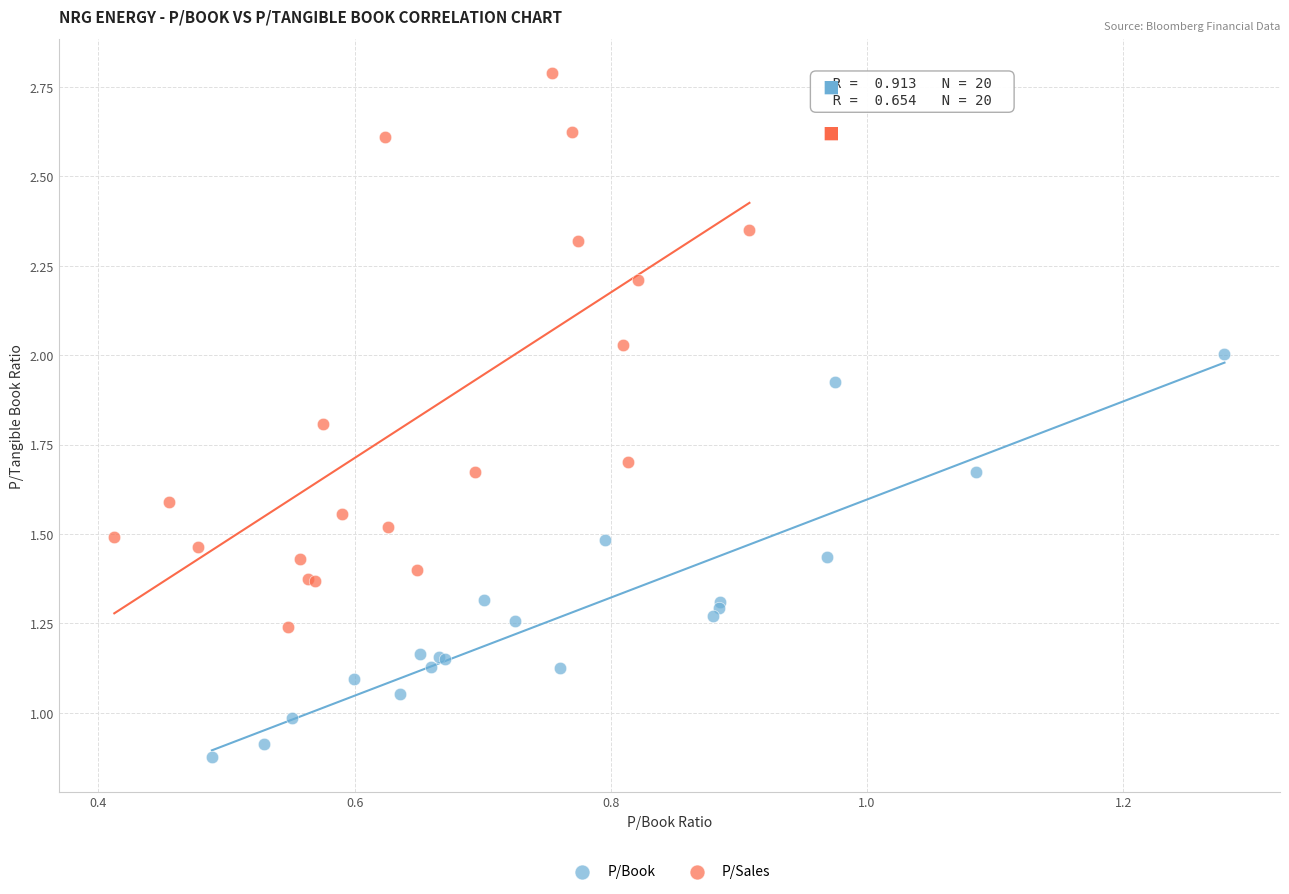

Which series contains the lowest Y value?

P/Book